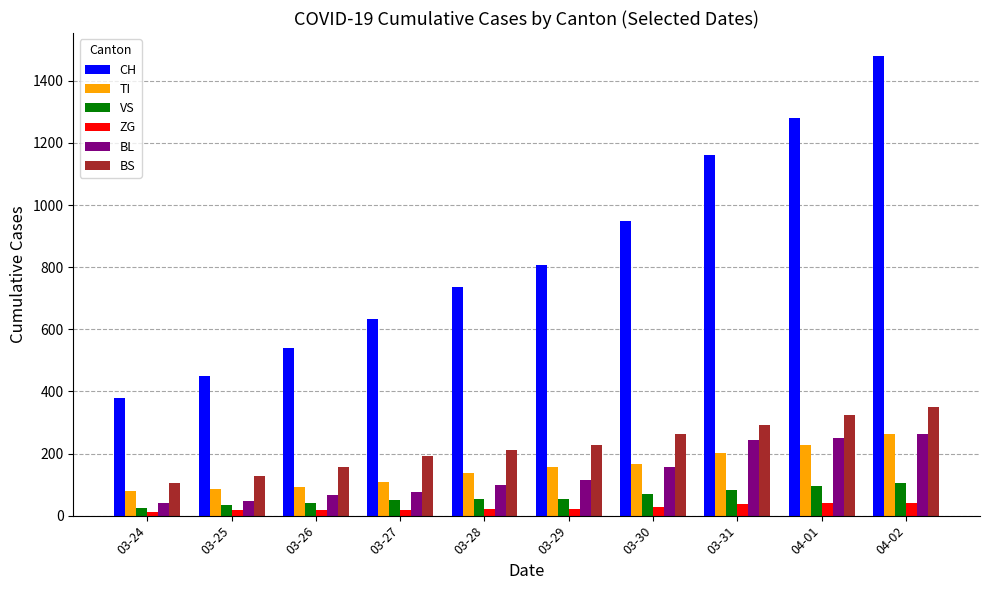

Which series has the widest spread of values?

CH